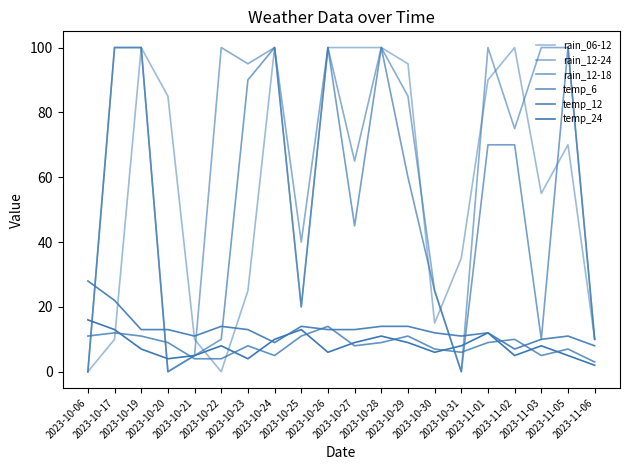

Does the chart have visible grid lines?

No